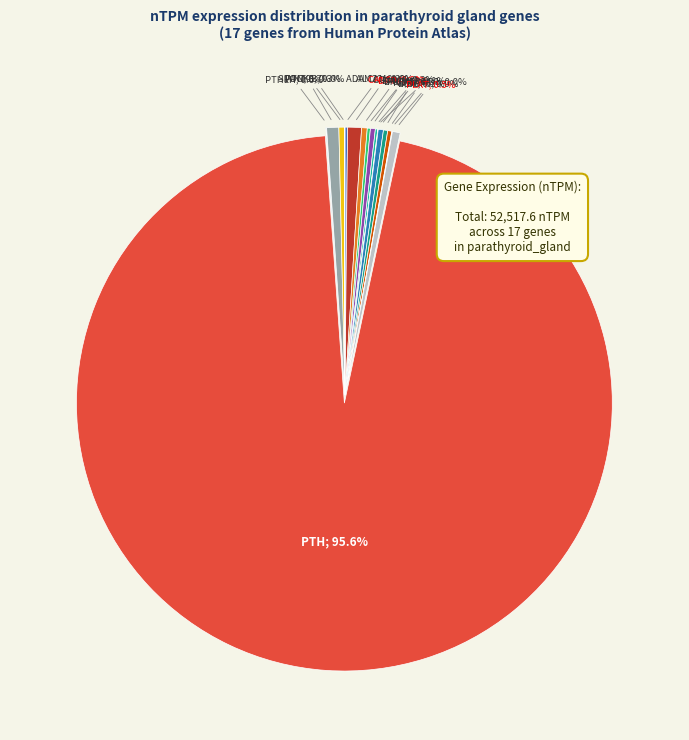

What is the largest slice in the pie chart?

PTH